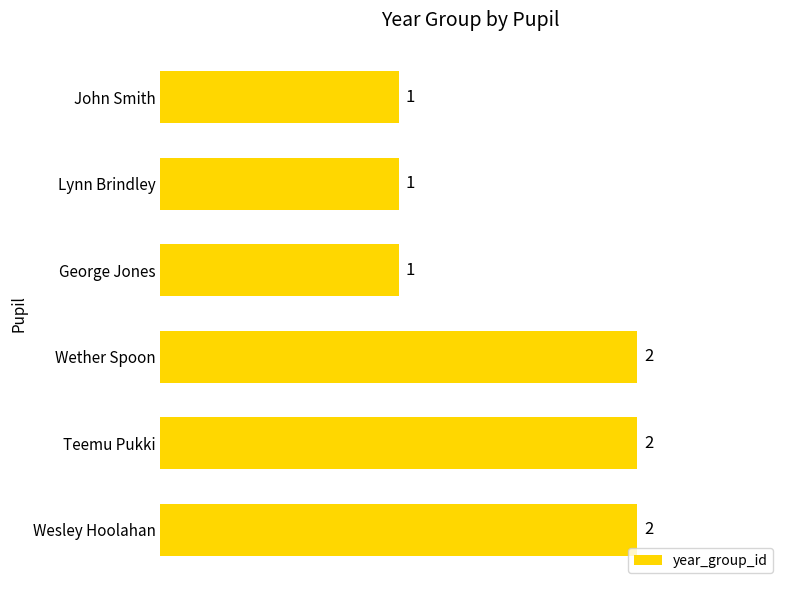

Reading bottom to top, extract all data points from this chart.

2	2	2	1	1	1